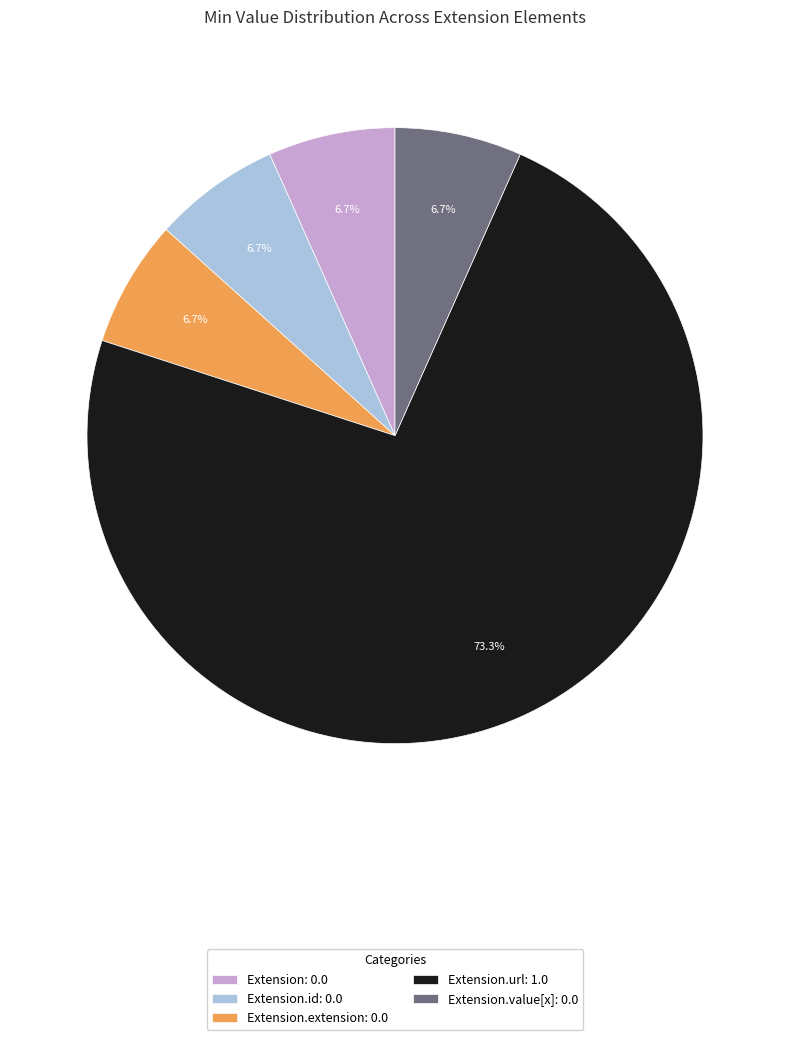

How many slices are in this pie chart?

5